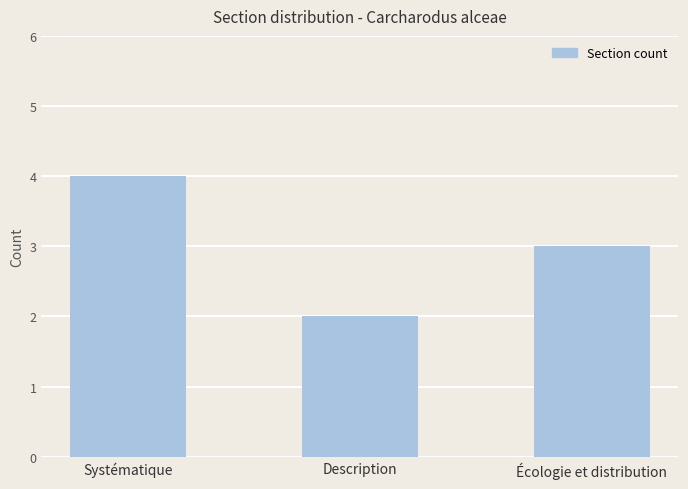

At which label is the value closest to 3?

Écologie et distribution